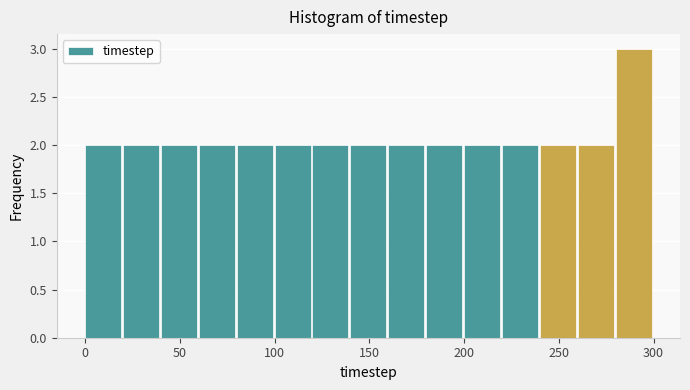

What is the height of the bar covering 180 to 200 on the x-axis? The values are not printed on the chart, so give them approximately, as read against the axis.

2